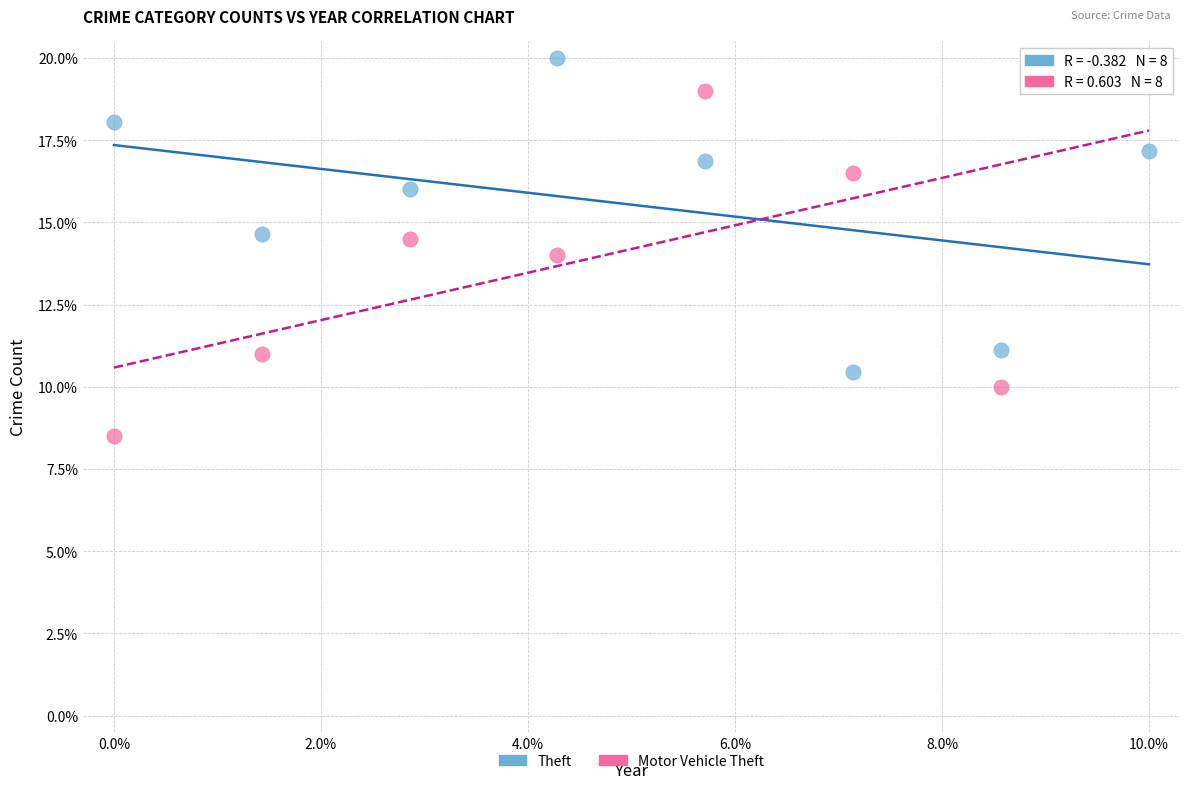

Across all data points, what is the range of X values (max minus min)?

10.0